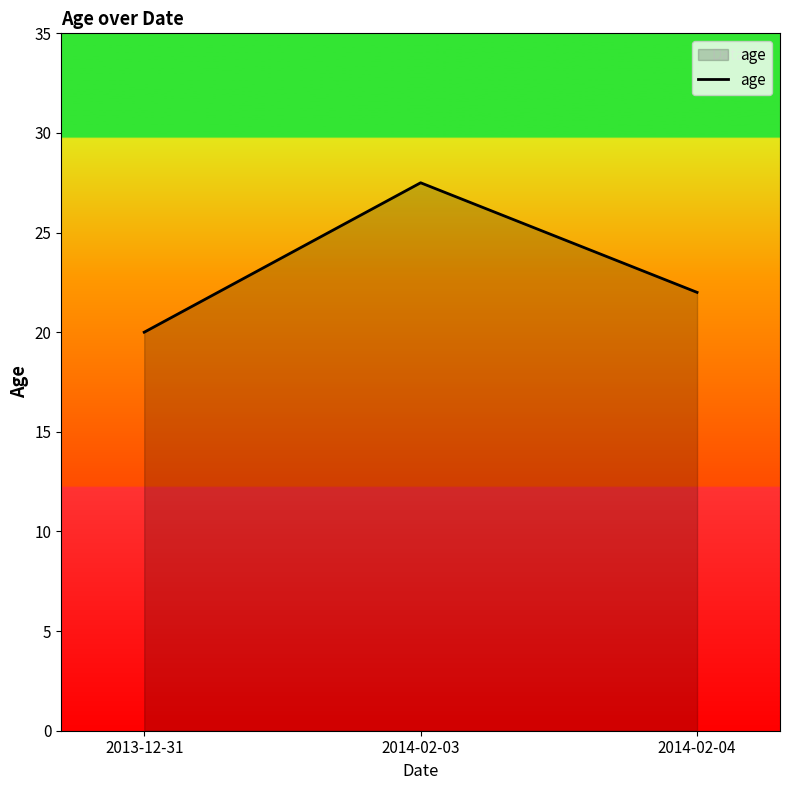

What is the smallest value displayed?

20.0